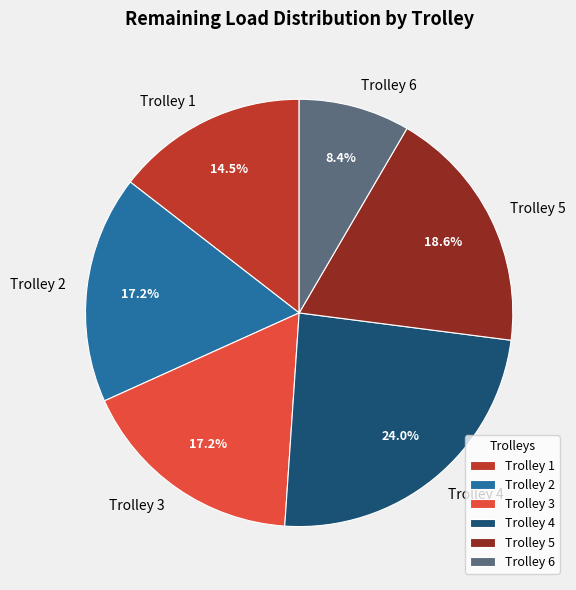

To the nearest percent, what is the difference between the largest and smallest slice percentages?

16%